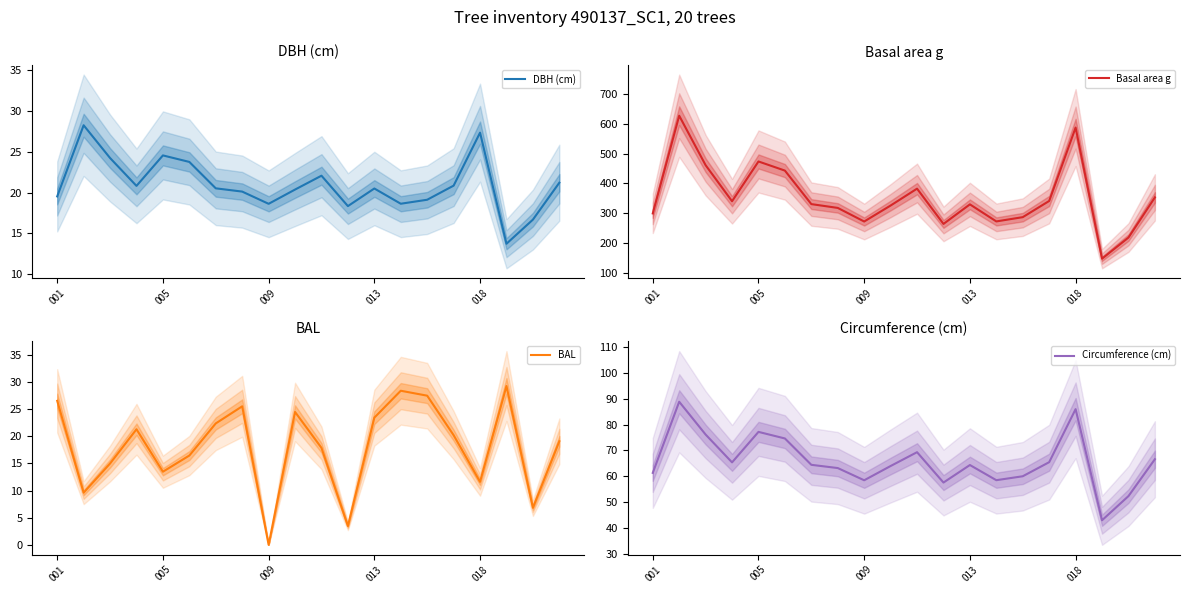

The value of Basal area g at 13 is 272.7. True or false?

True